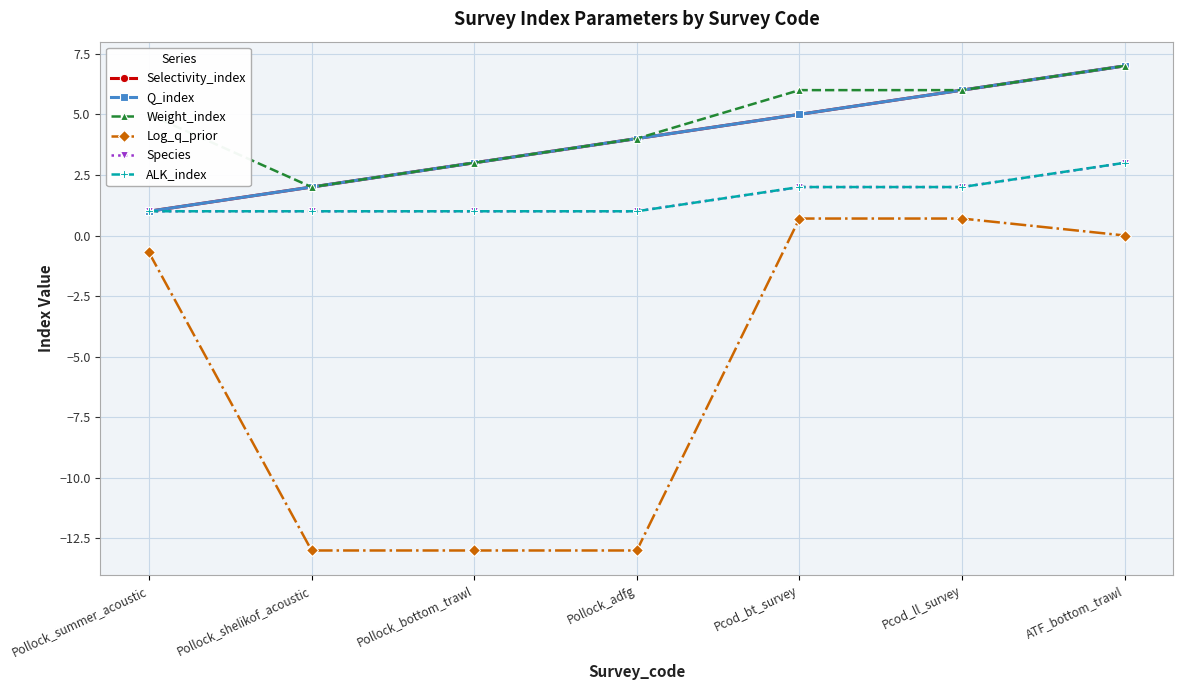

List the series in order of their peak value, highest first.

Selectivity_index, Q_index, Weight_index, Species, ALK_index, Log_q_prior